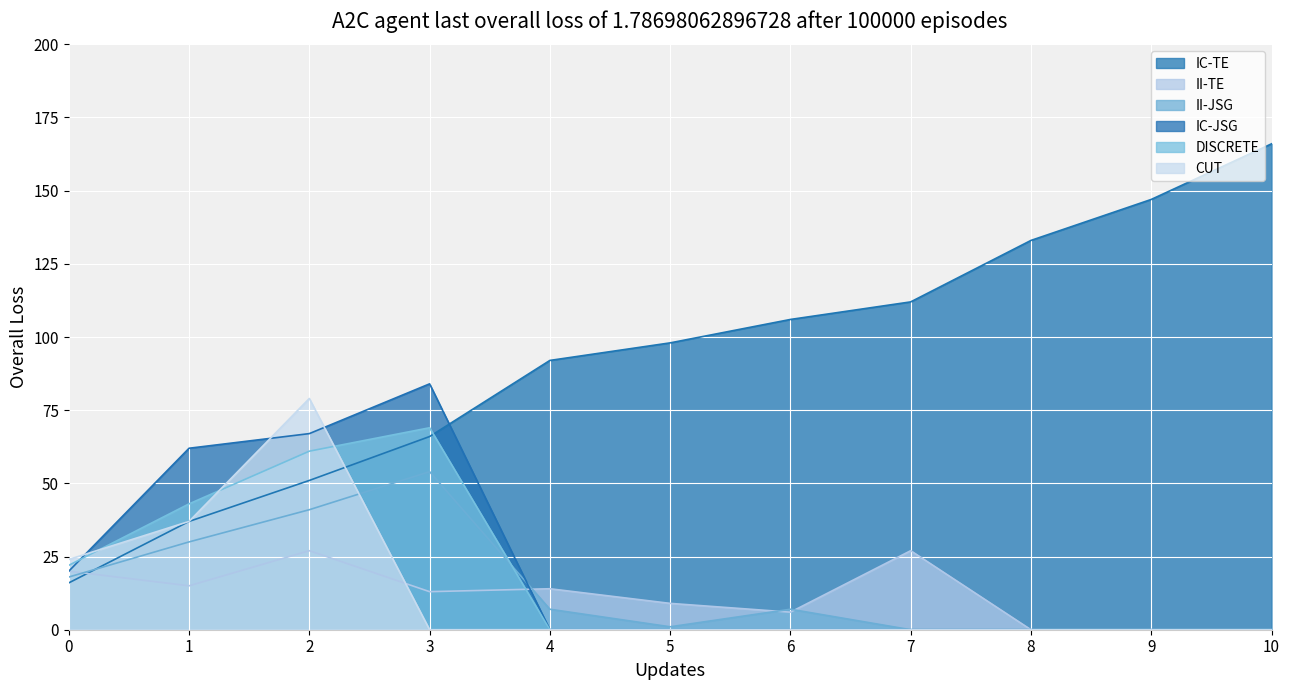

True or false: DISCRETE has a value of -37 at 7.

False